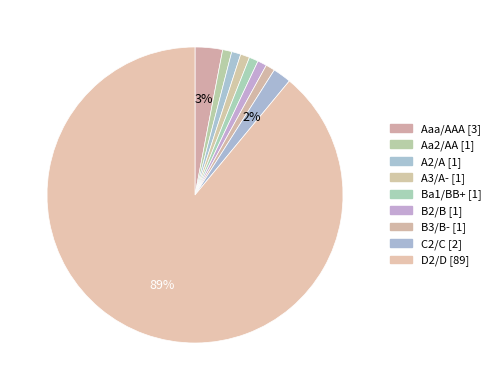

To the nearest percent, what portion does Aa2/AA represent?

1%